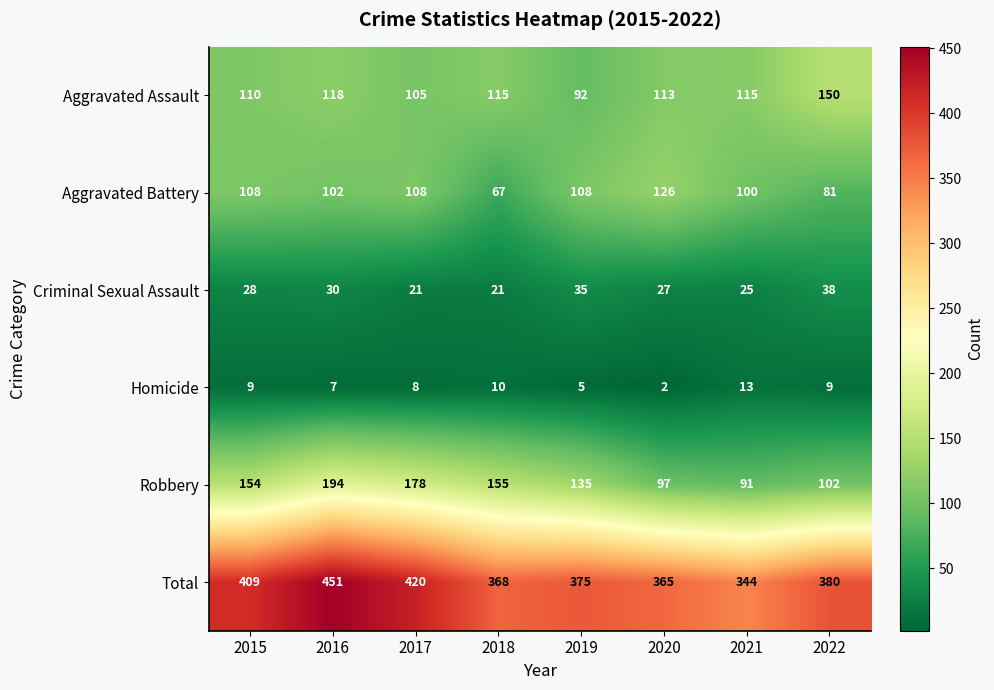

Rank the series at 2020 from highest to lowest value.

Total, Aggravated Battery, Aggravated Assault, Robbery, Criminal Sexual Assault, Homicide